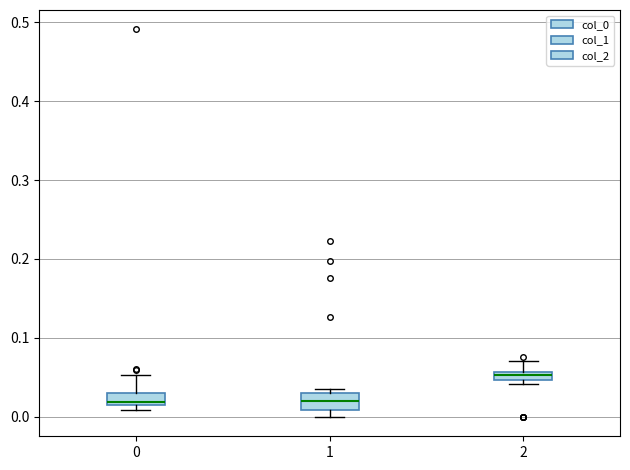

Where is the upper edge of the box at x = 0 on the y-axis? The values are not printed on the chart, so give them approximately, as read against the axis.

0.03